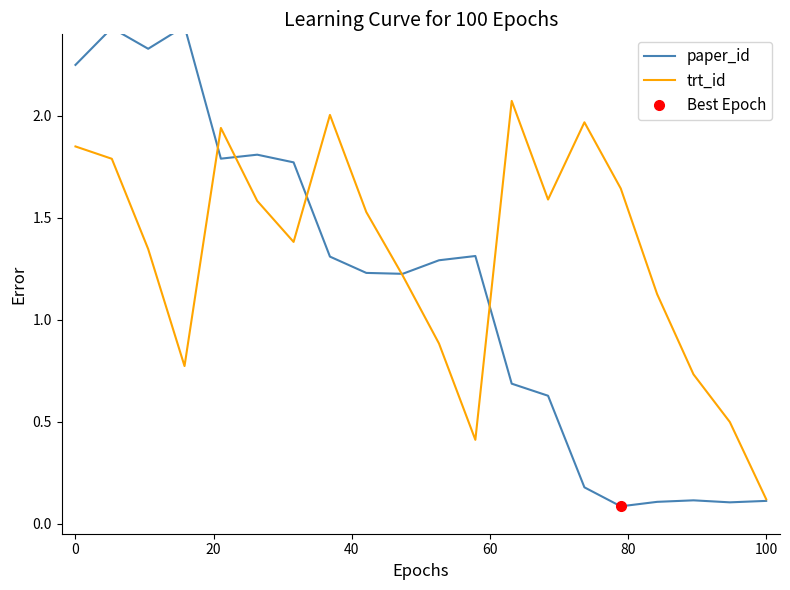

Rank the series by their maximum value, from highest to lowest.

paper_id, trt_id